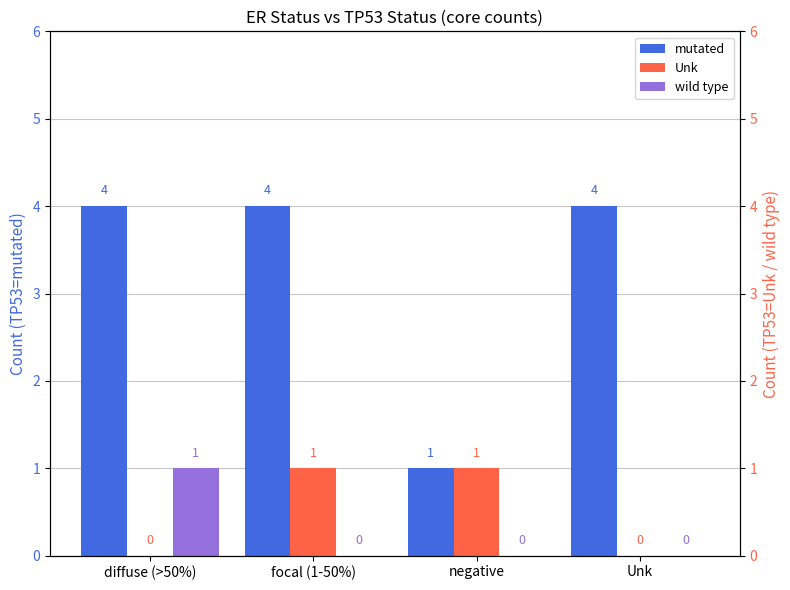

Which category has the lowest value in the Unk series?

diffuse (>50%)